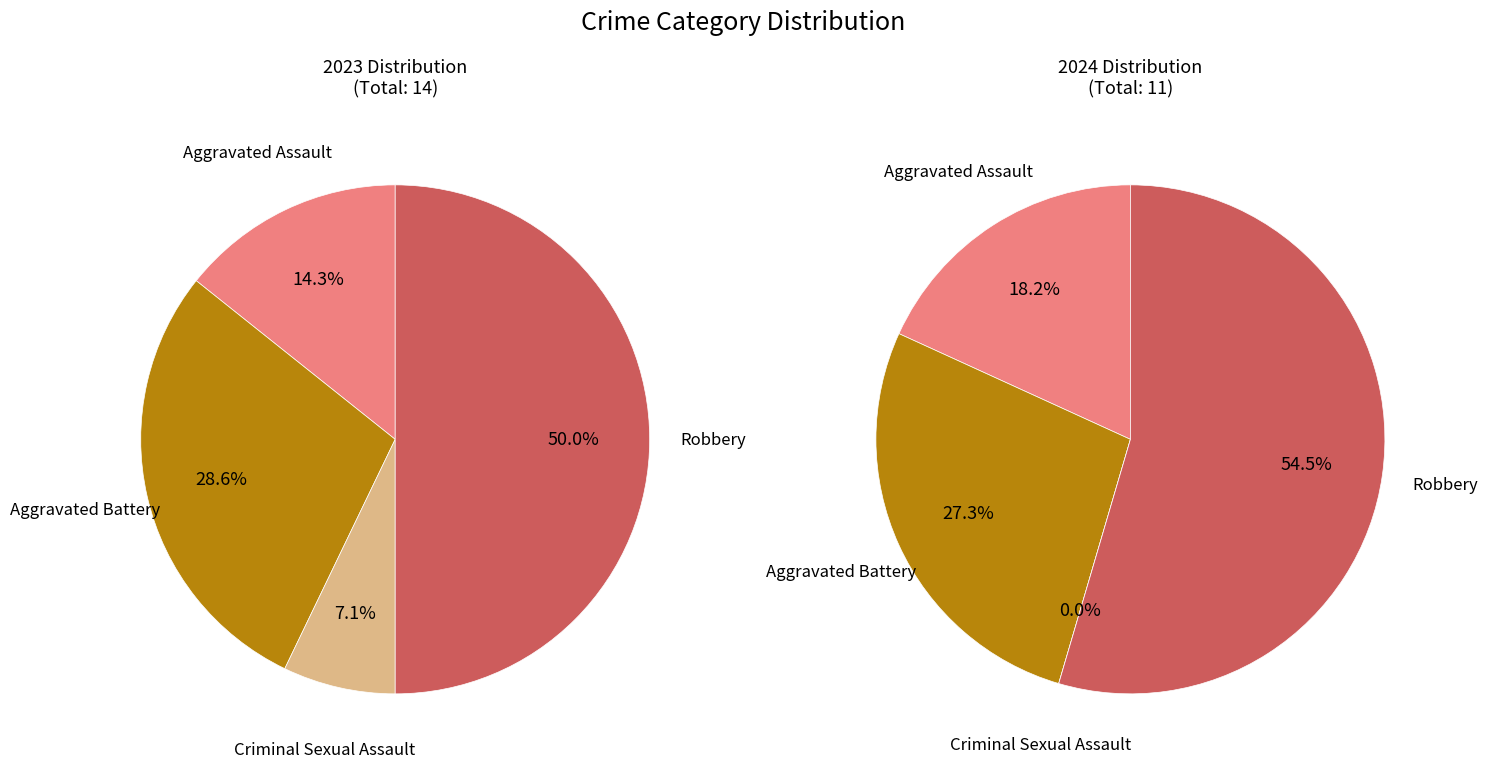

Does values_2023 account for over 50% of the chart?

No